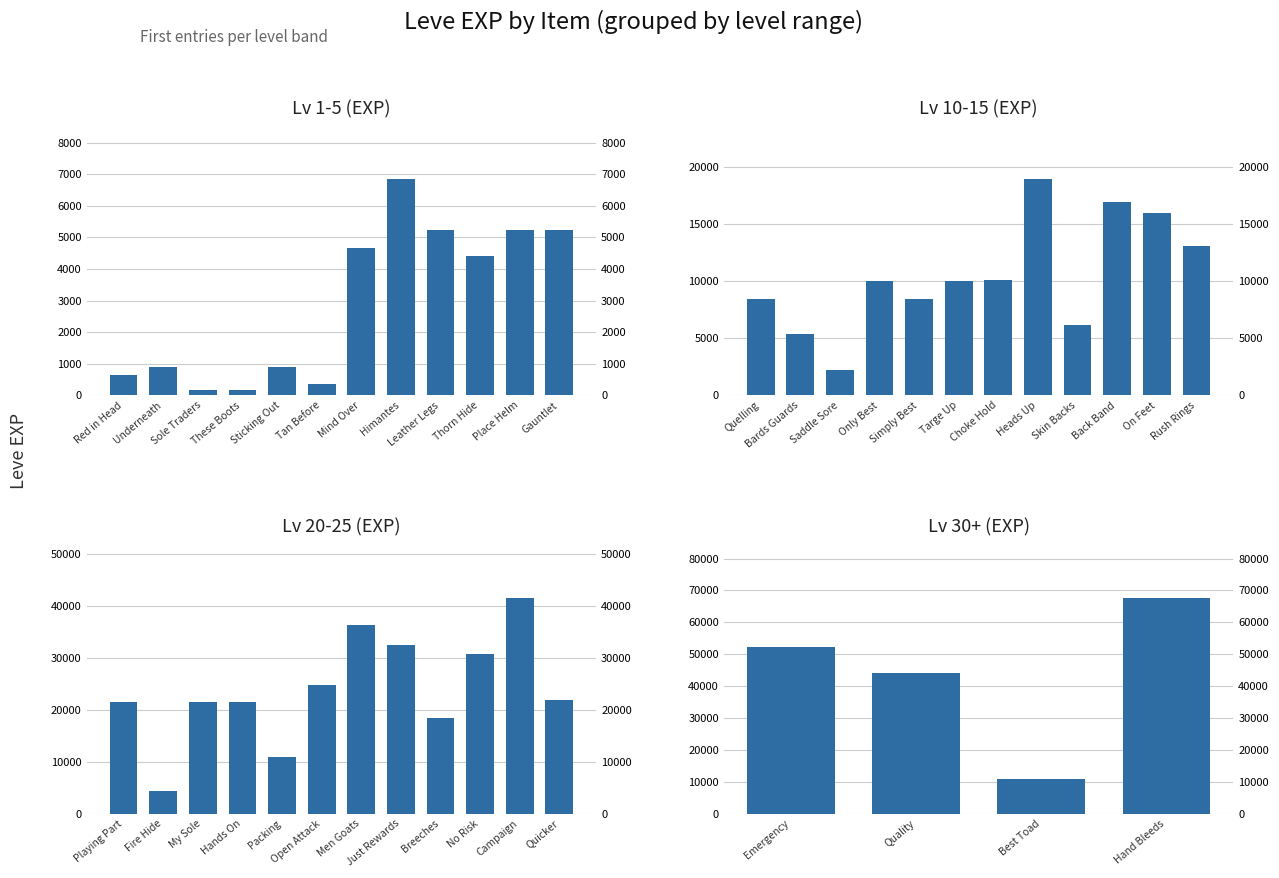

Is it true that Lv 1-5 equals 8884 at Gauntlet?

False